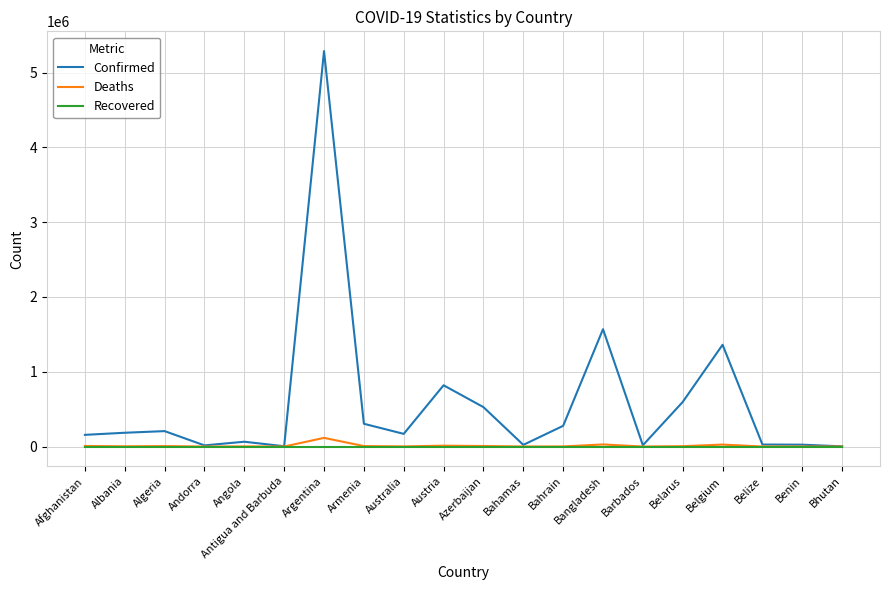

Is it true that Confirmed equals 819195 at Austria?

True